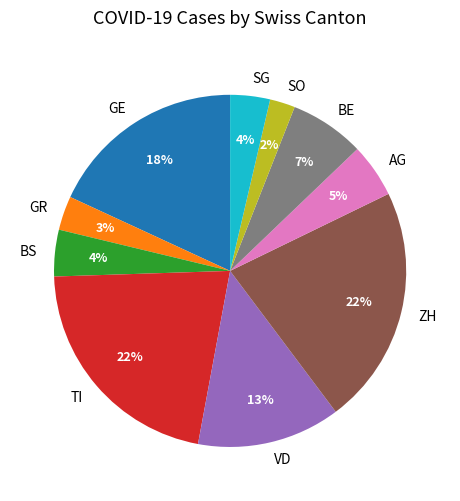

The GR slice represents 11% of the pie. True or false?

False